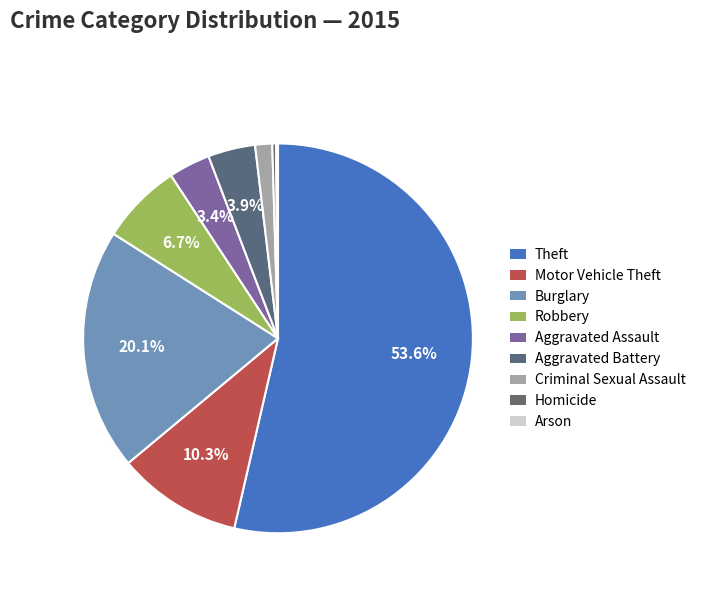

Which category accounts for the majority?

Theft